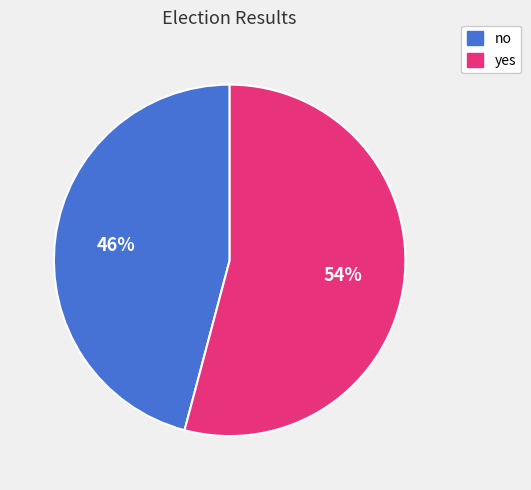

True or false: no accounts for 46% of the total.

True